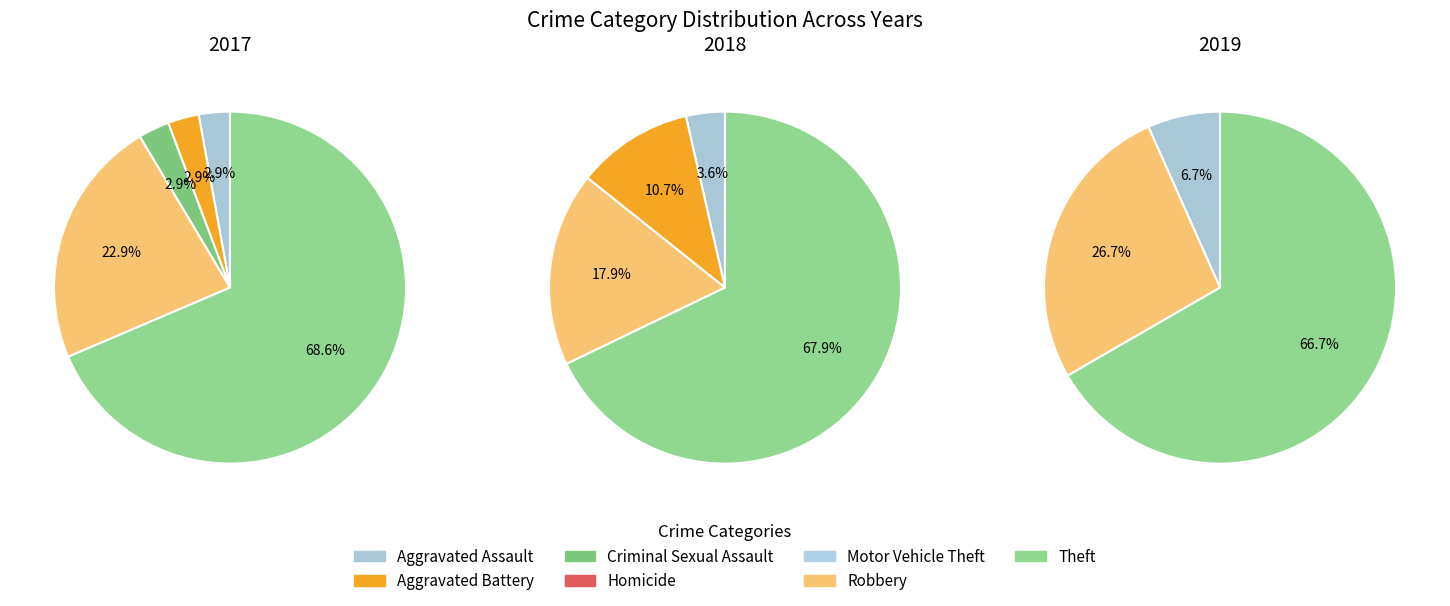

Between Robbery and Homicide, which is larger?

Robbery